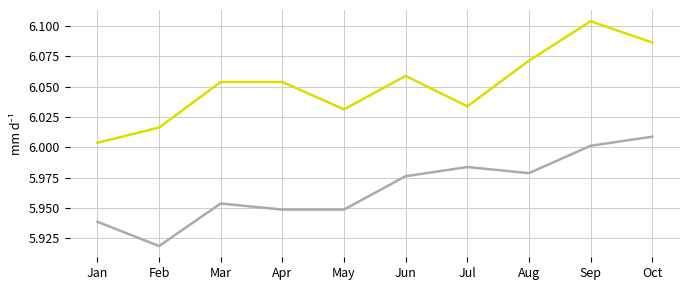

Which category has the highest value across all series?

Sep